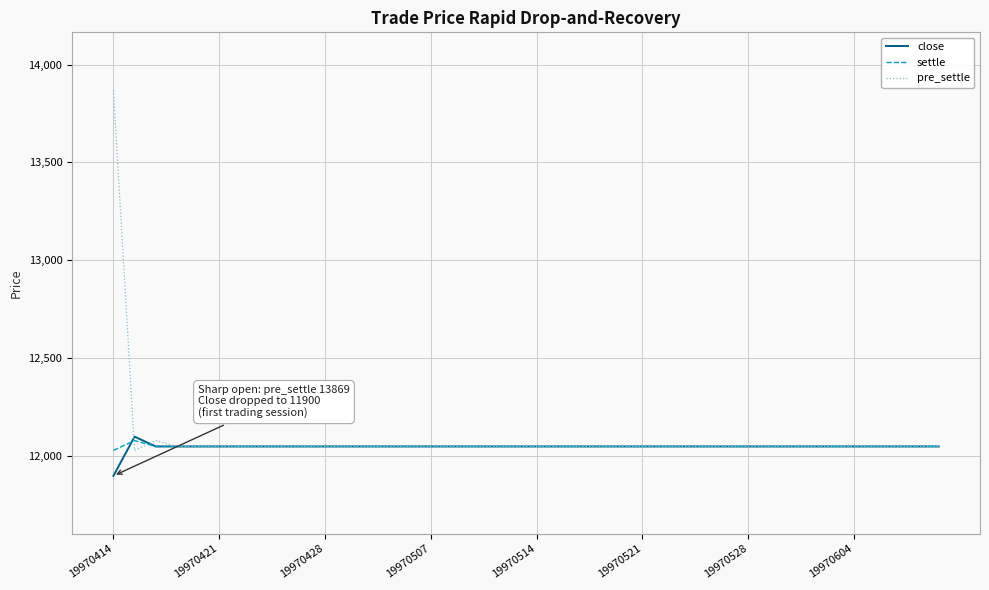

What is the minimum value shown in the chart?

11900